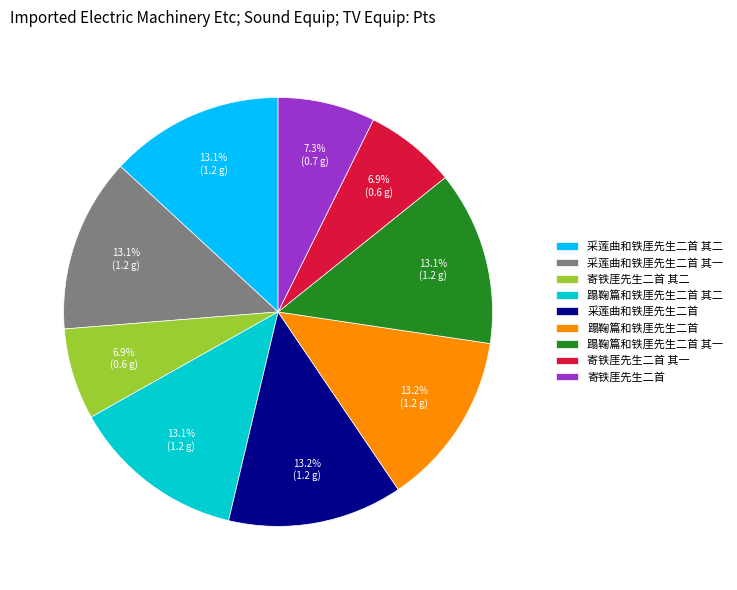

What is the ratio of the value at 采莲曲和铁厓先生二首 其一 to the value at 蹋鞠篇和铁厓先生二首 其二?

1.0